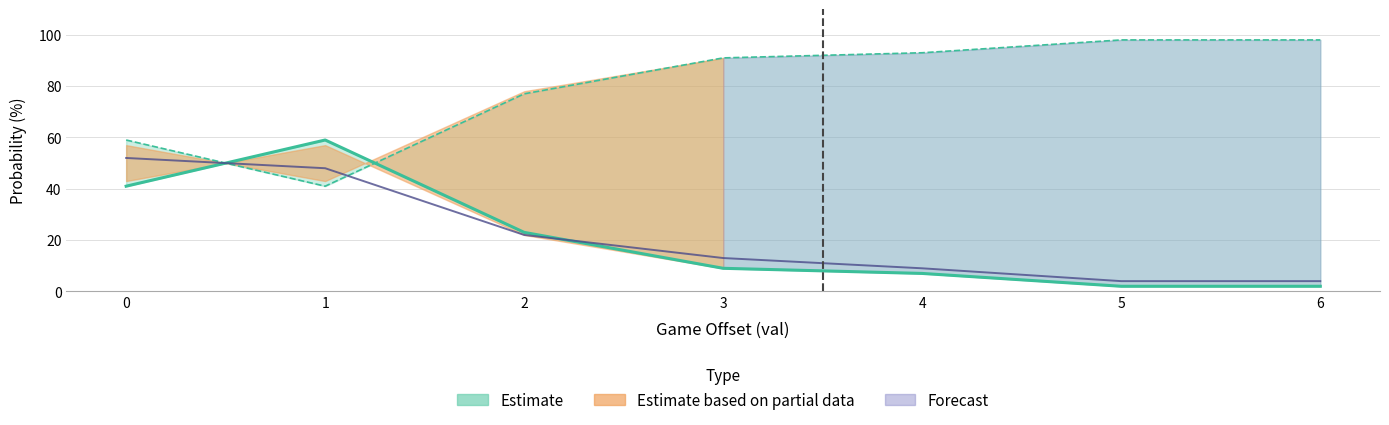

How many categories are shown in the chart?

7